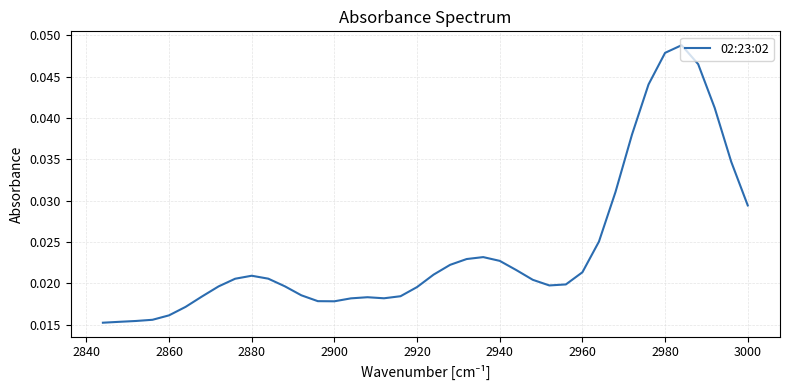

Count the values in the range 0 to 1.

40